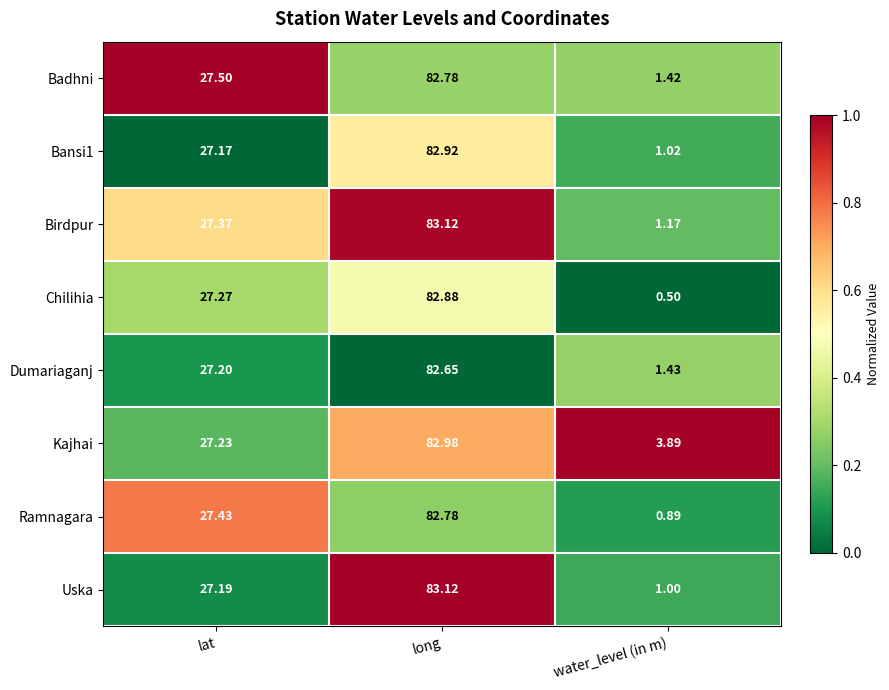

Which series has the largest range (max minus min)?

Chilihia